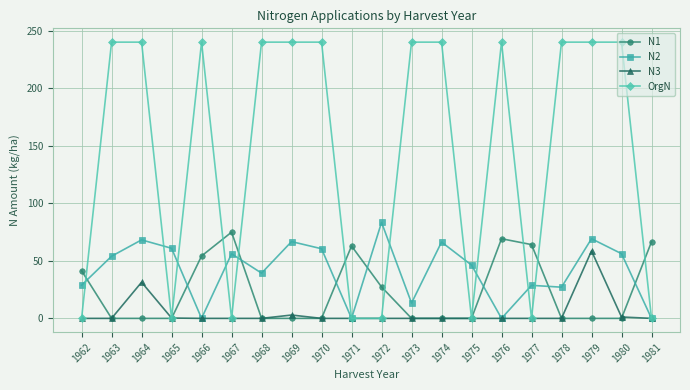

Which series ends up on top after the final intersection of N1 and N2?

N1